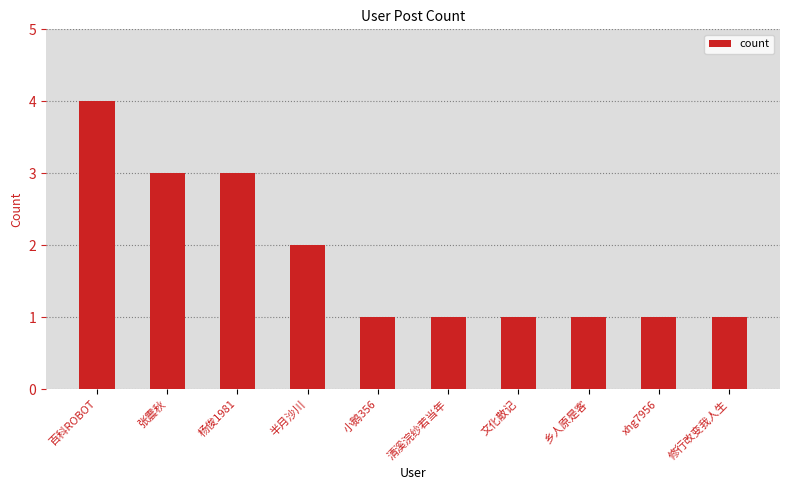

Between 文化散记 and 半月沙川, which is larger?

半月沙川